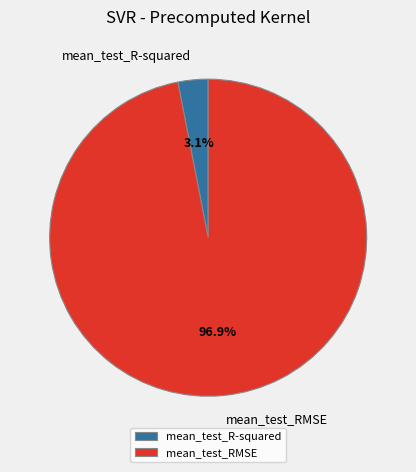

Between mean_test_R-squared and mean_test_RMSE, which is larger?

mean_test_RMSE